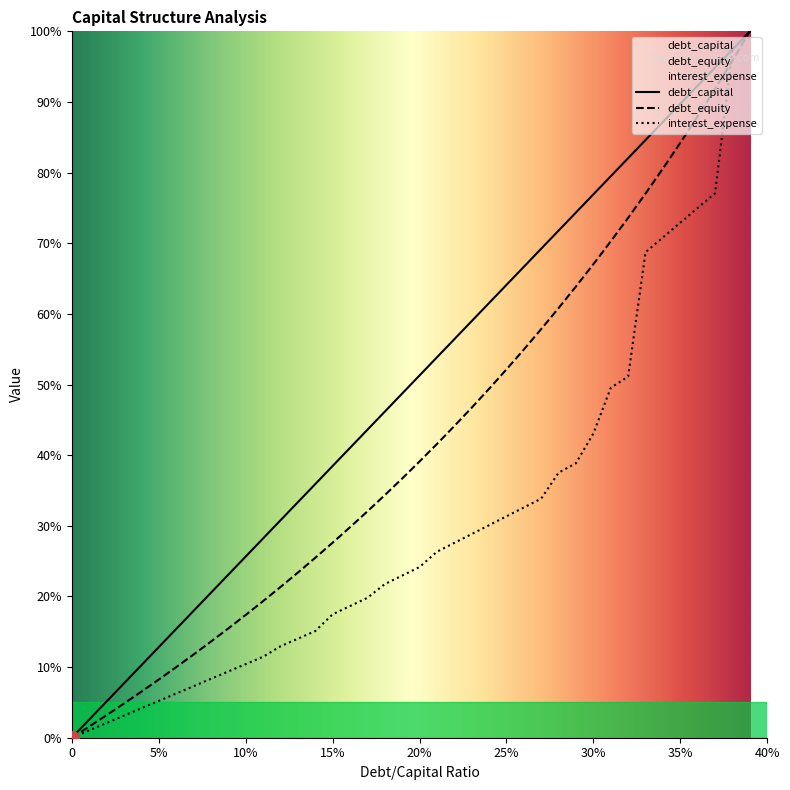

Rank the series by their average value, from lowest to highest.

interest_expense, debt_equity, debt_capital